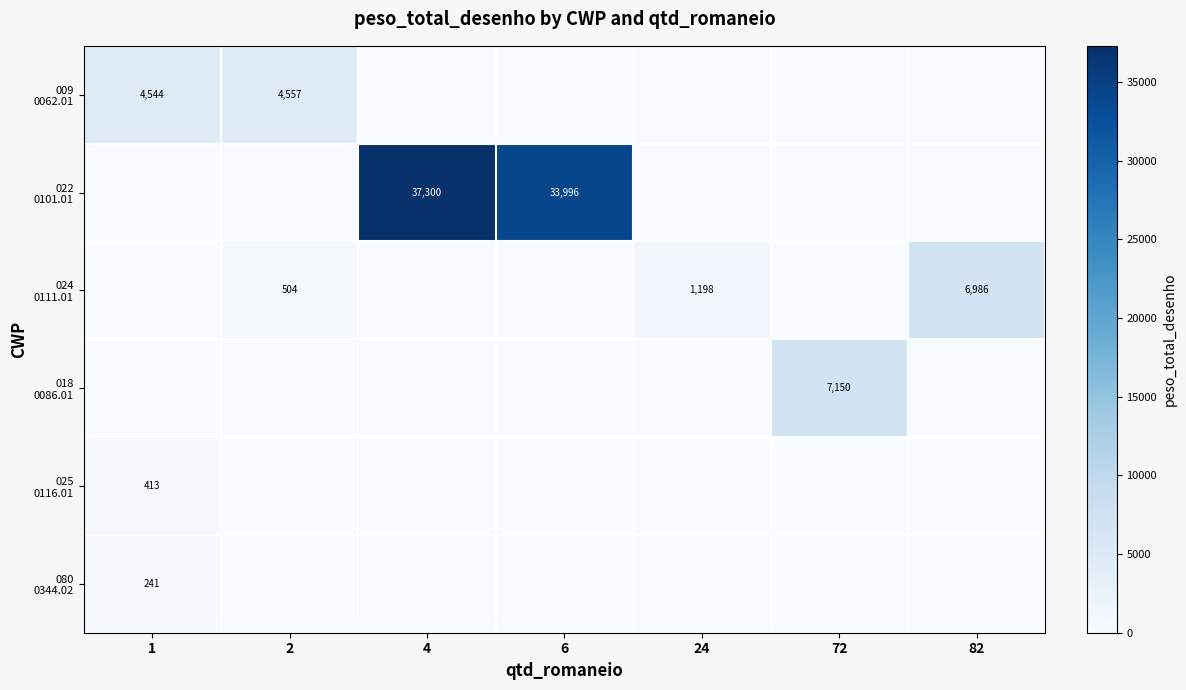

Which series has the largest total across all categories?

022 0101.01